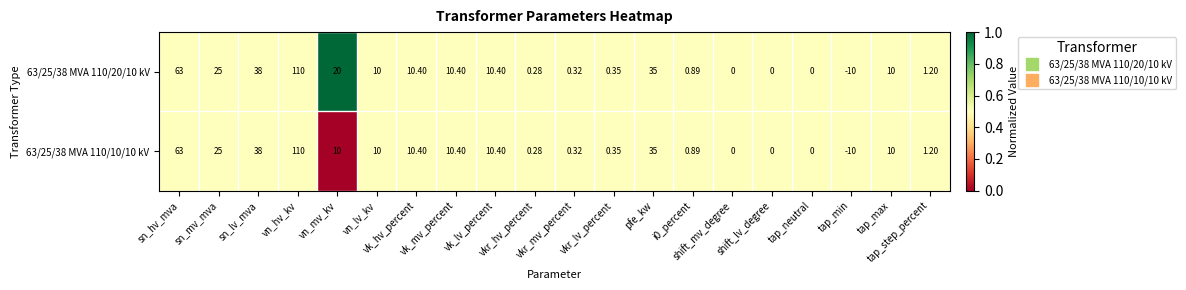

Count the number of data series in this chart.

2